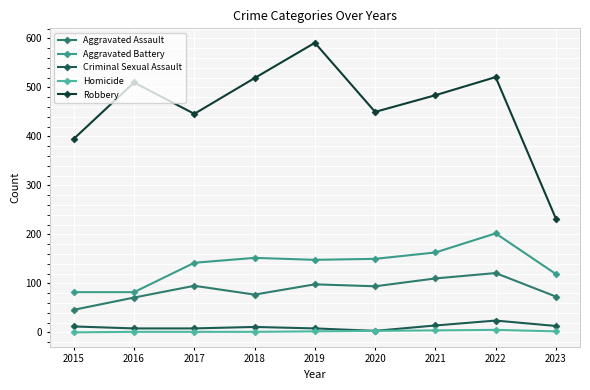

True or false: Aggravated Assault and Homicide cross at least once.

False